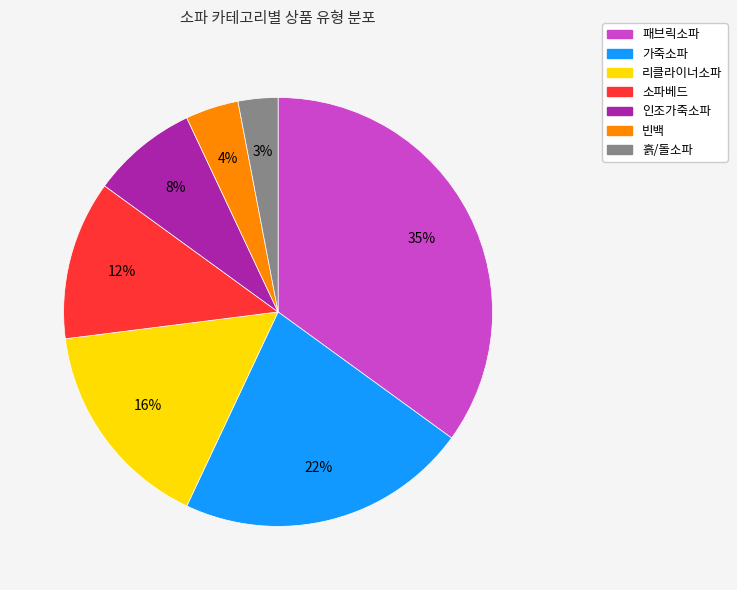

Is it true that 흙/돌소파 is 3% of the pie?

True